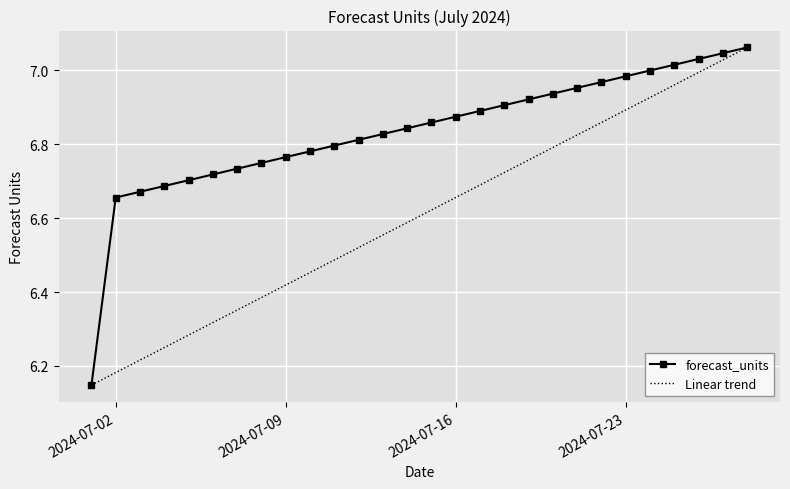

Reading left to right, list all the values displayed in this chart.

6.1	6.7	6.7	6.7	6.7	6.7	6.7	6.7	6.8	6.8	6.8	6.8	6.8	6.8	6.9	6.9	6.9	6.9	6.9	6.9	7.0	7.0	7.0	7.0	7.0	7.0	7.0	7.1